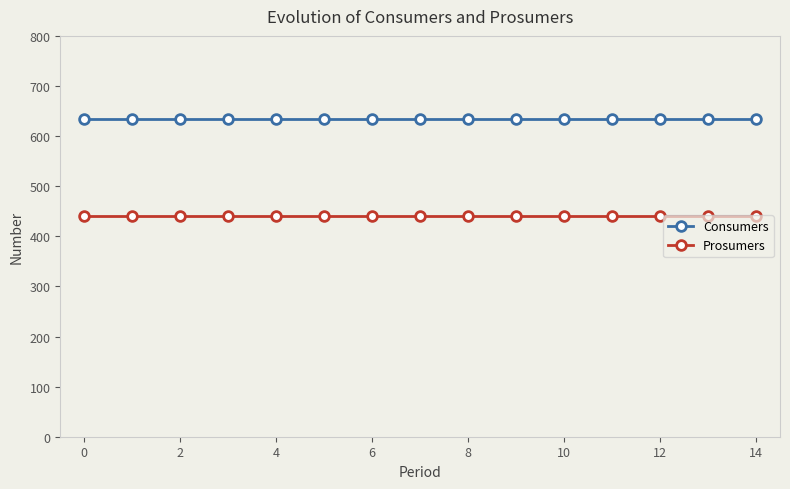

What are all the series names shown in the legend?

Consumers, Prosumers